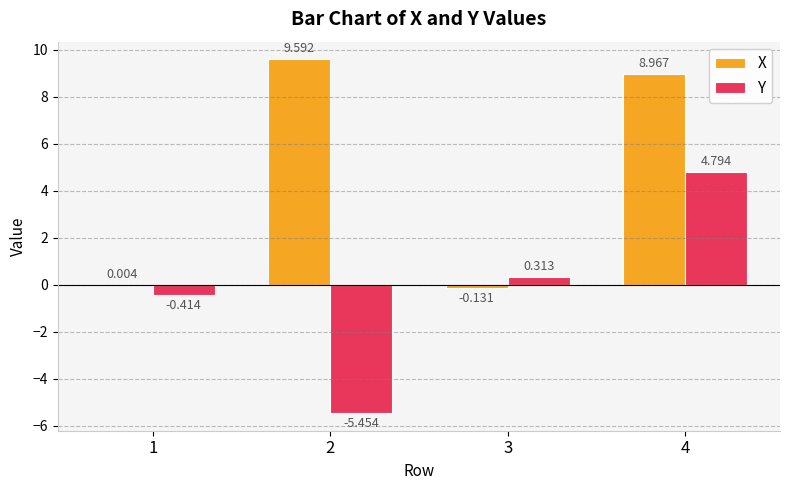

The value of Y at 4 is 4.8. True or false?

True